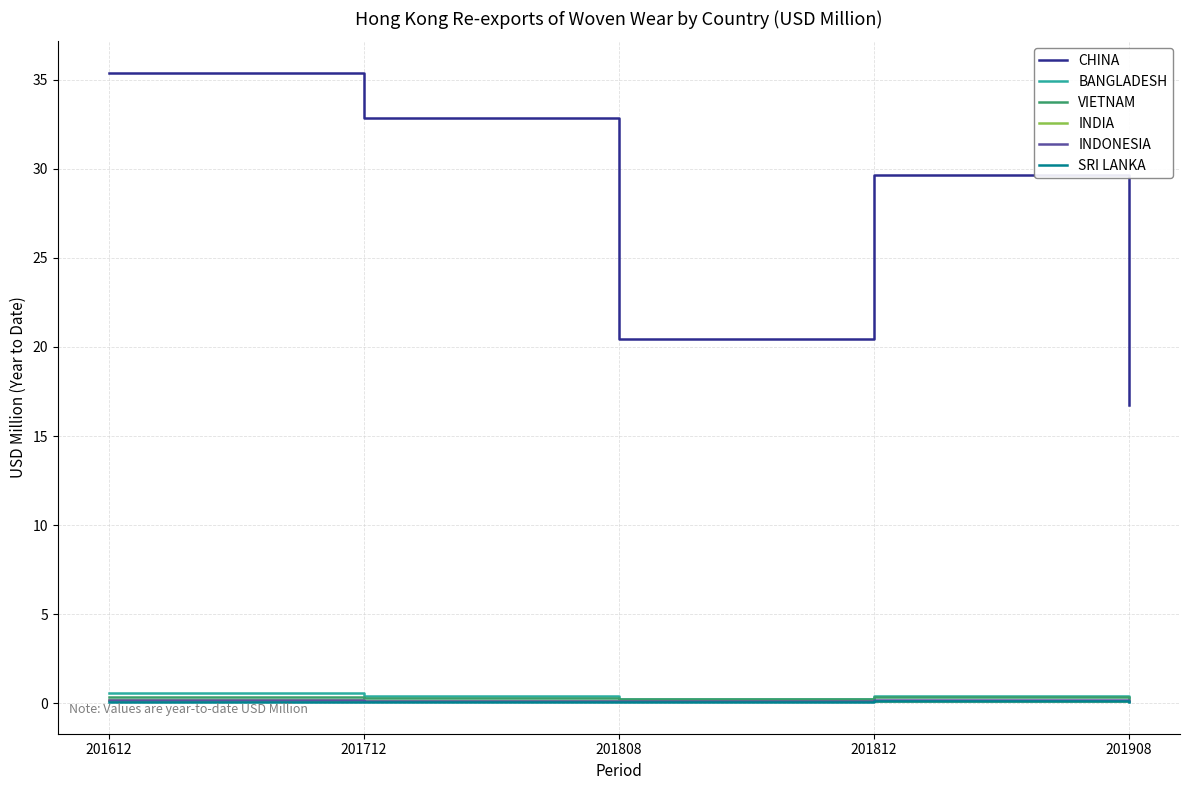

True or false: VIETNAM and CHINA cross at least once.

False